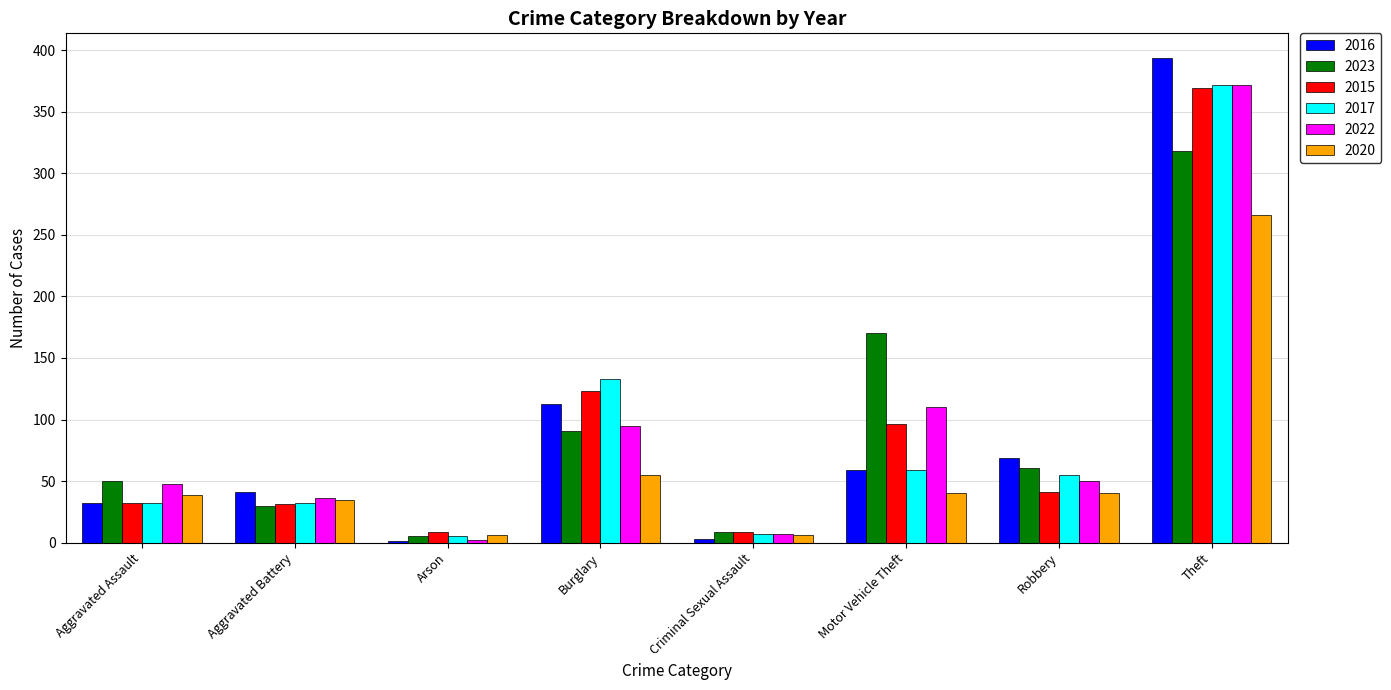

At which category is the sum across all series the highest?

Theft